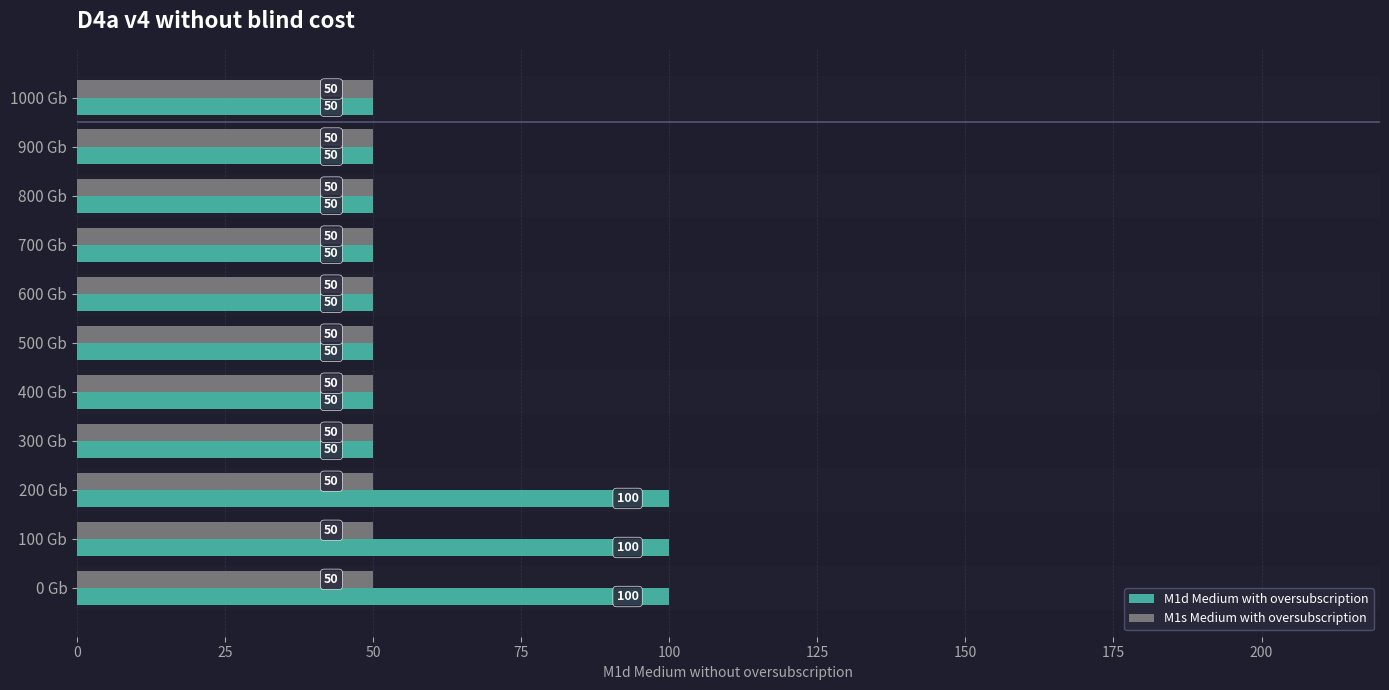

What is the minimum value for M1d Medium with oversubscription?

50